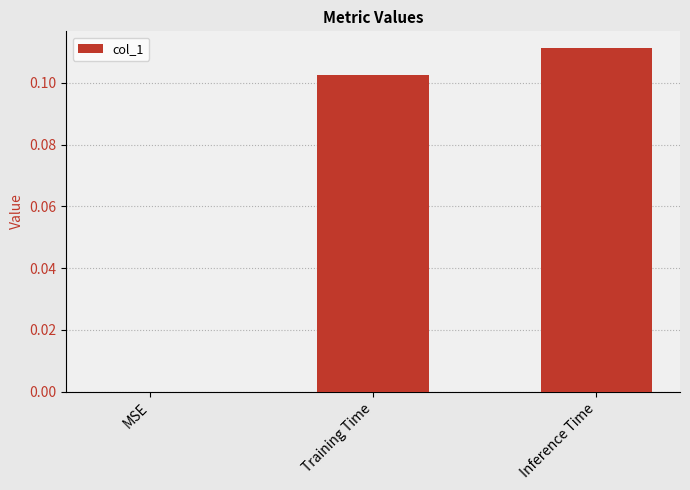

Which has a higher value, Training Time or Inference Time?

Inference Time